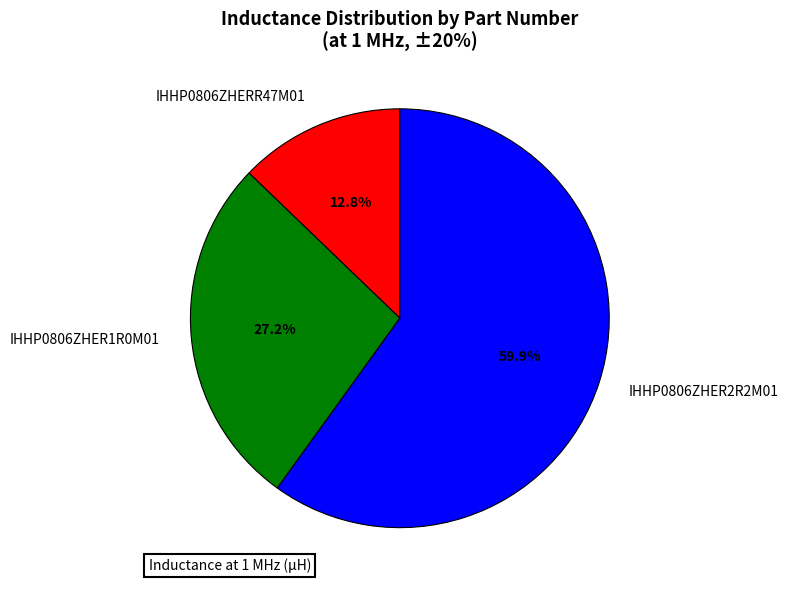

To the nearest percent, what portion does IHHP0806ZHERR47M01 represent?

13%